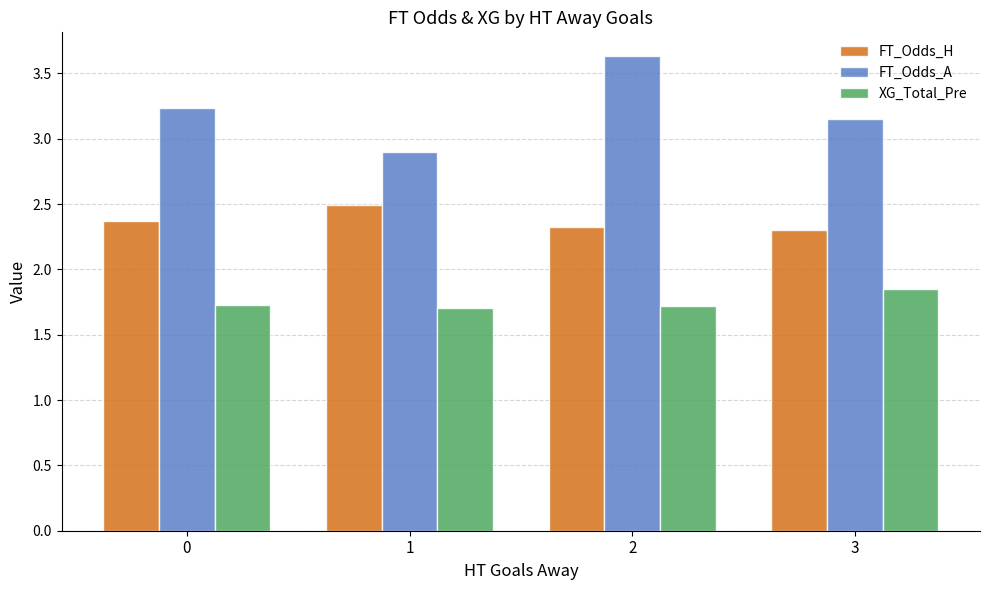

What is the minimum value for FT_Odds_H?

2.3